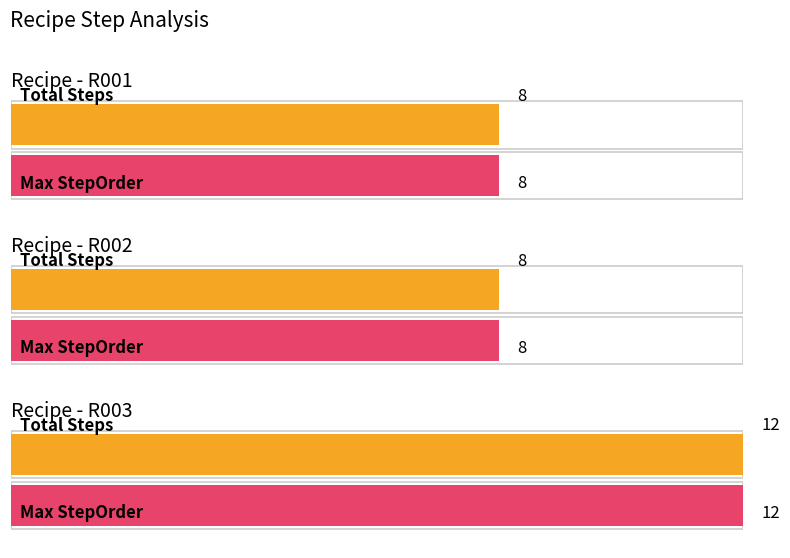

Is it true that the value at R002 is 5?

False